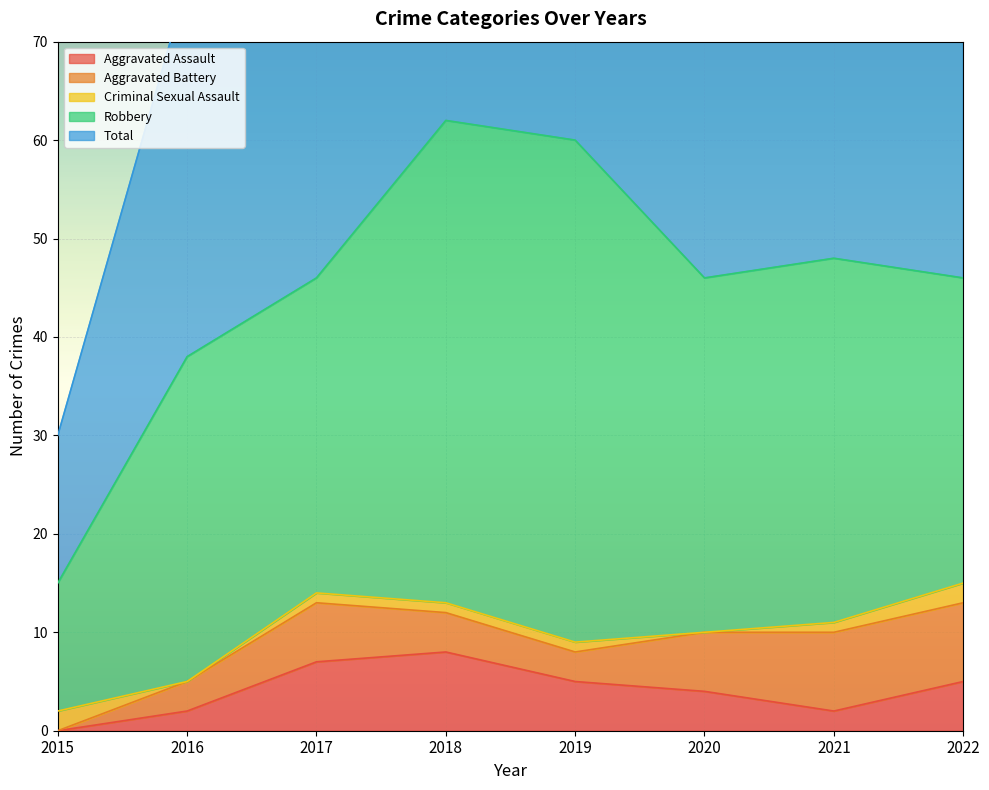

True or false: Aggravated Assault has more than 1 interior local peaks.

False